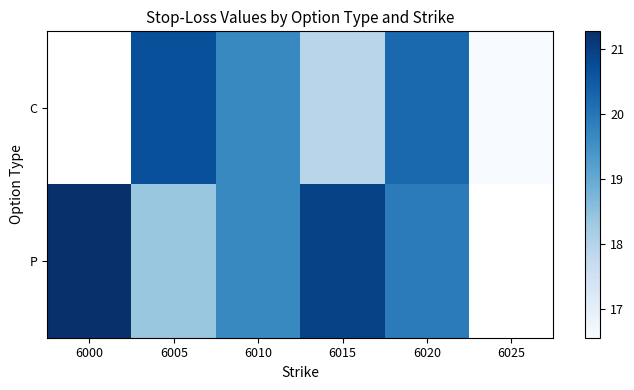

How many data points in P are above 20?

2